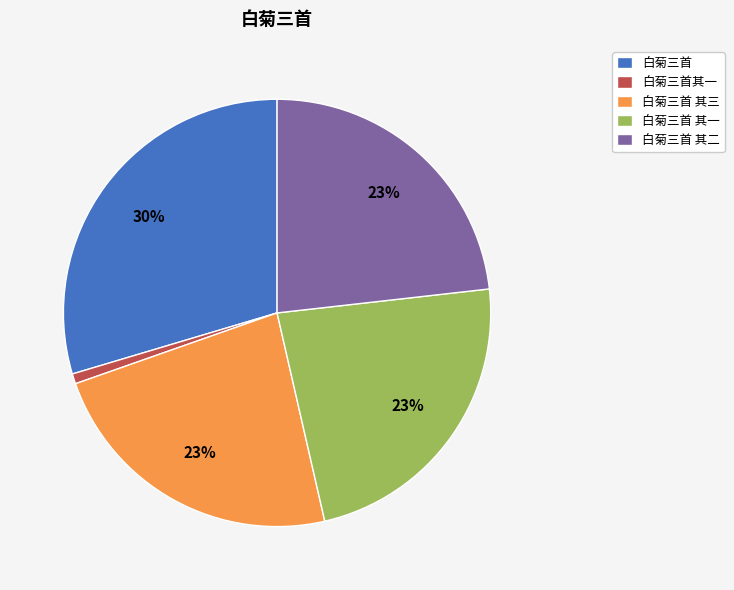

Count the number of slices in the pie.

5